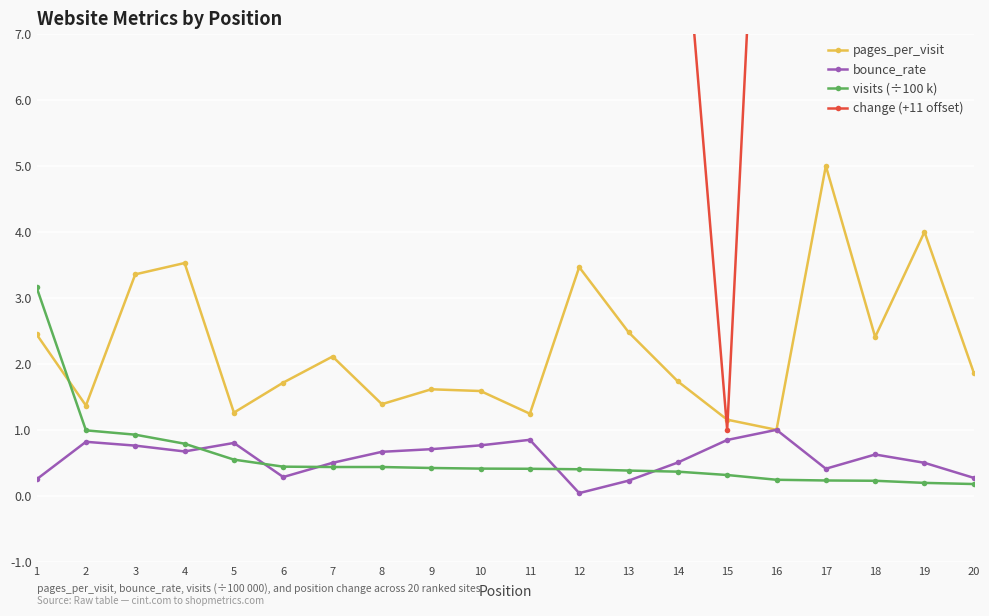

How many data points does each series have?

20